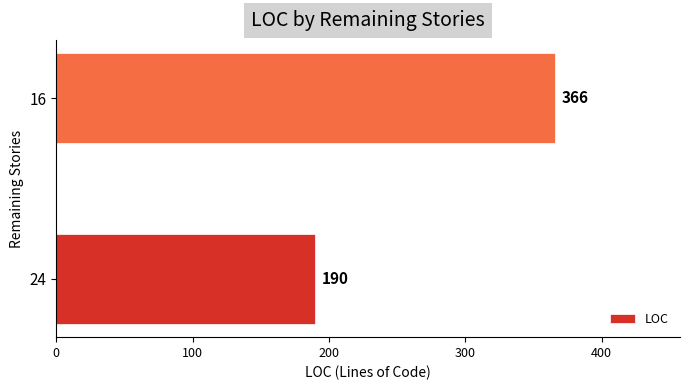

The chart shows a value of 500 at 16. True or false?

False